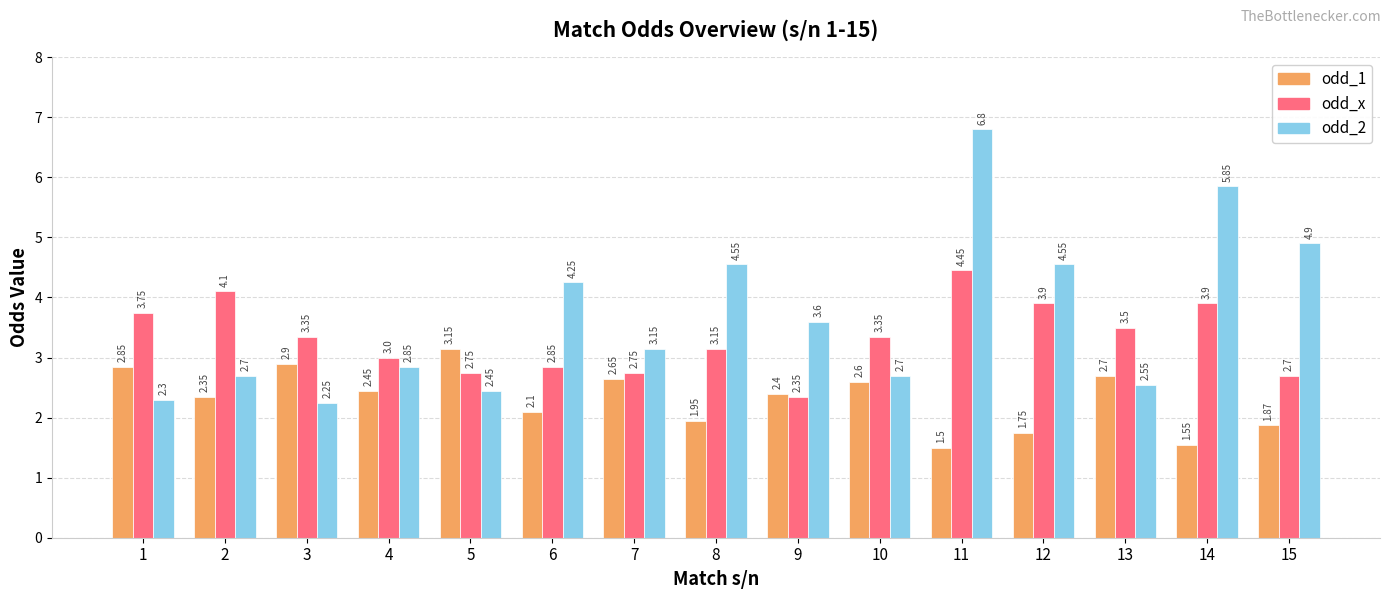

How many categories are shown in the chart?

15